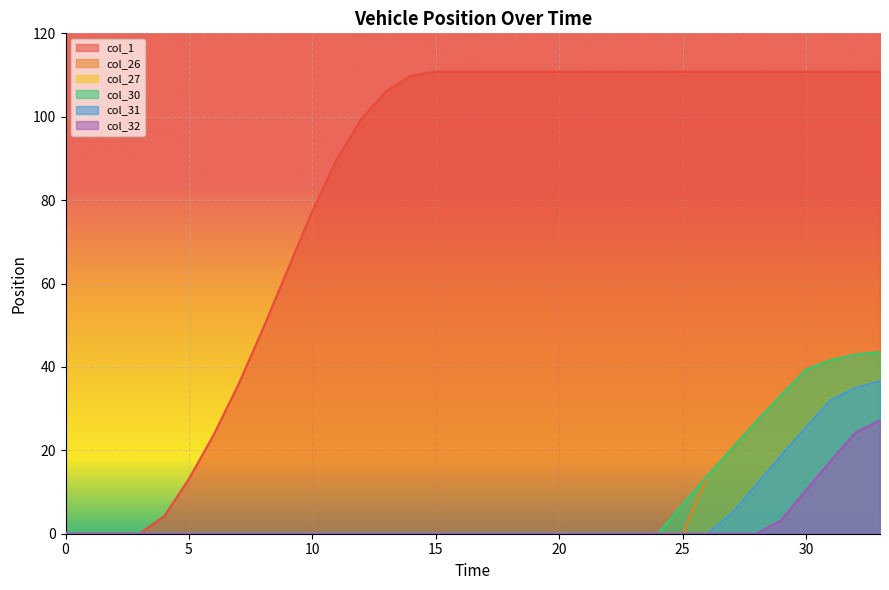

What value does the col_1 series have at 10?

77.4